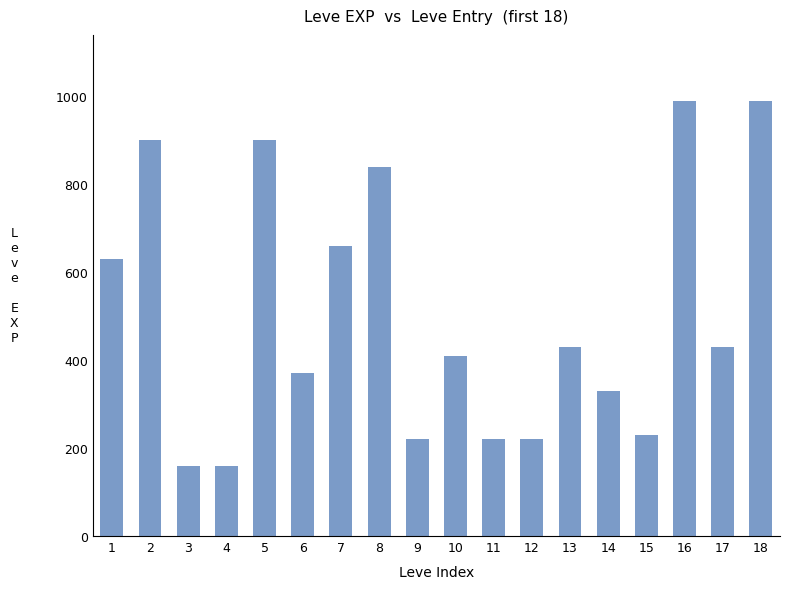

The value at 10 is 144. True or false?

False